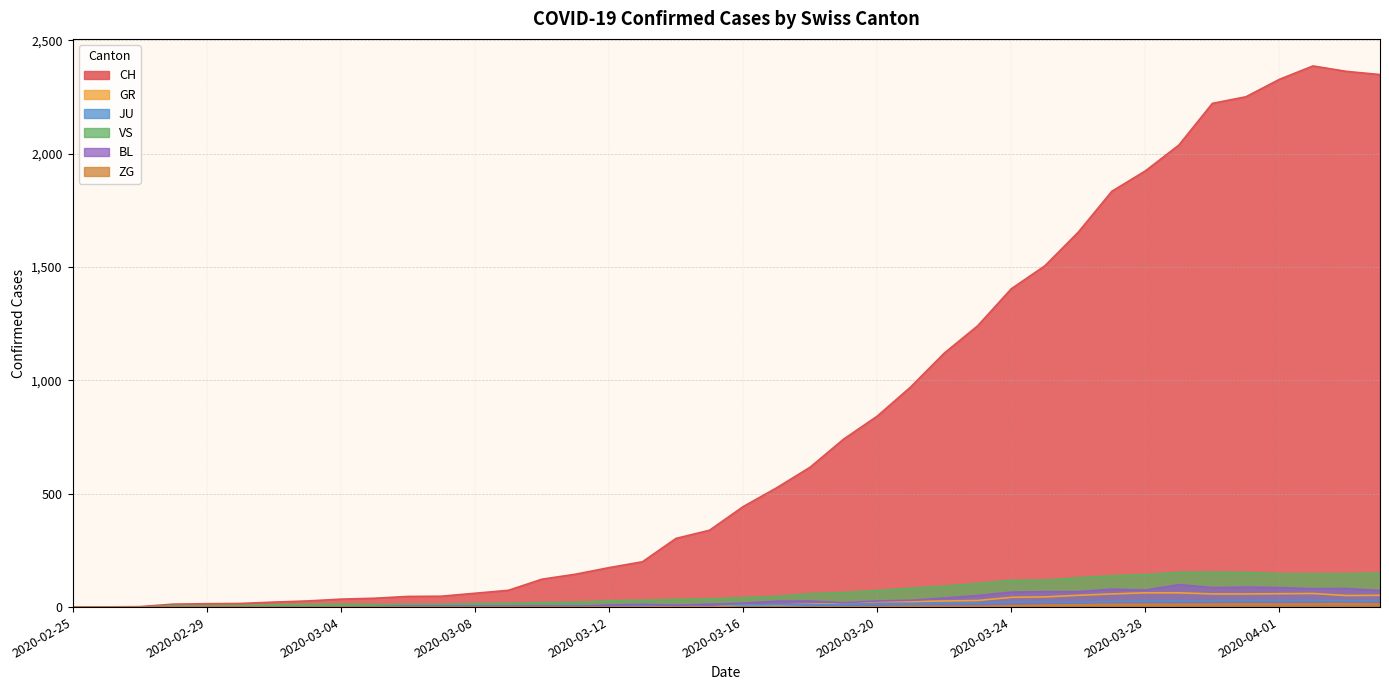

Count the number of categories in the chart.

40